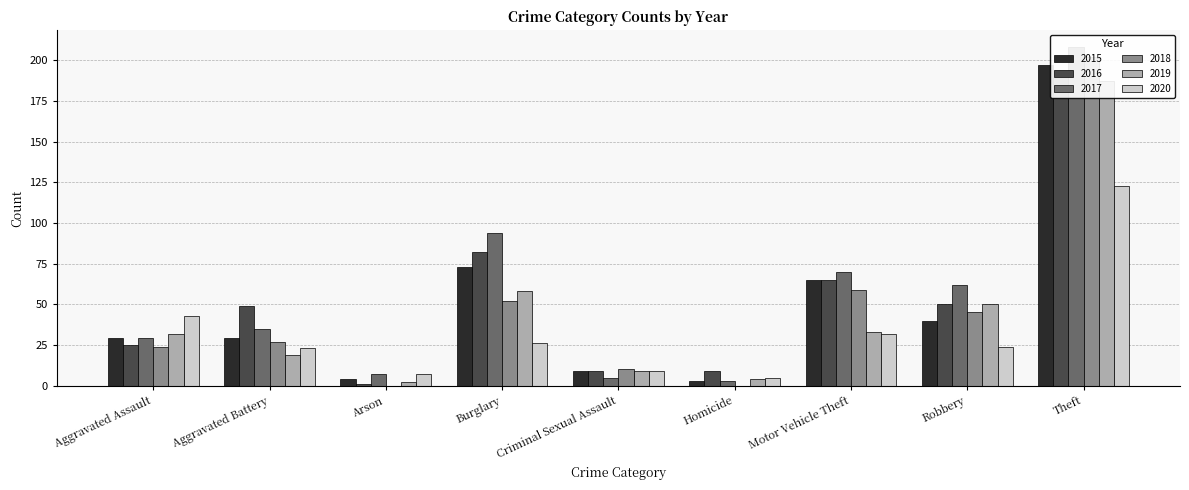

Does the chart contain stacked bars?

No